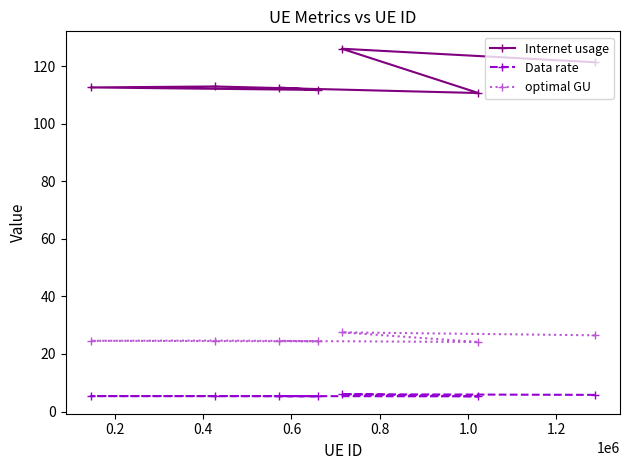

What is the highest value of the Data rate series?

6.0